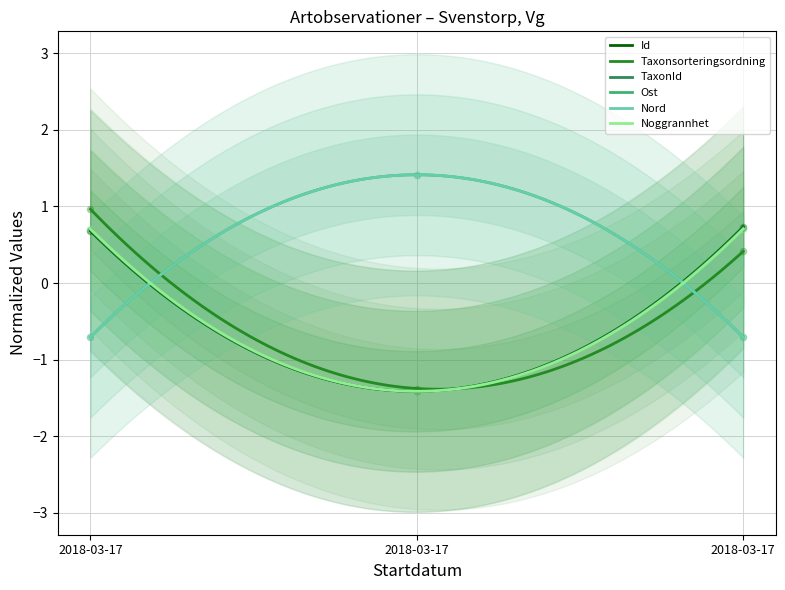

Which series reaches the minimum Y coordinate?

Noggrannhet